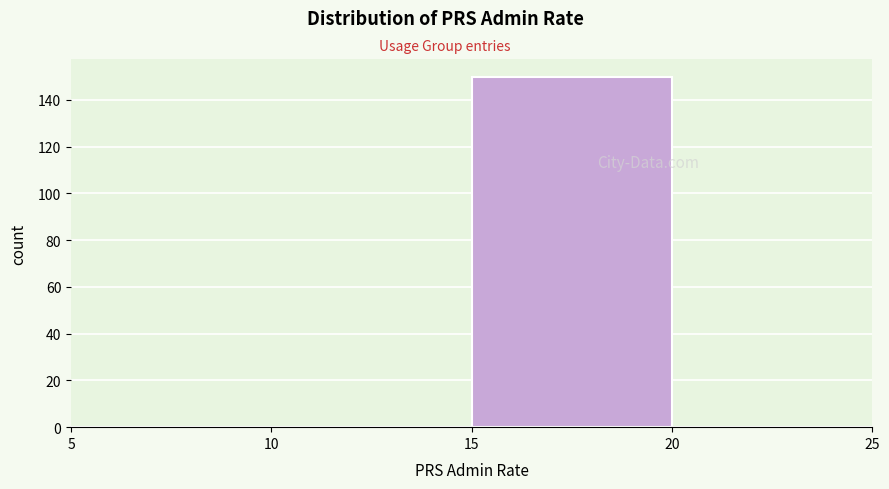

Which range on the x-axis has the tallest bar?

15 to 20